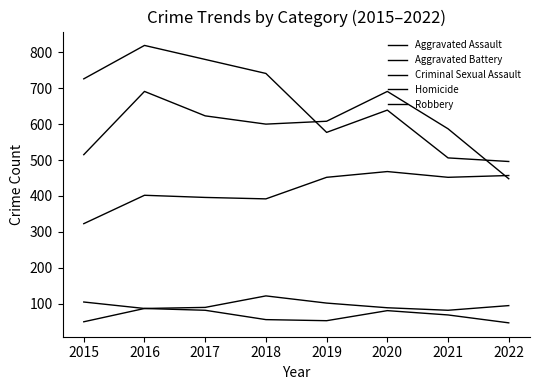

What is the value of the Criminal Sexual Assault point at the 6th from the left?

89